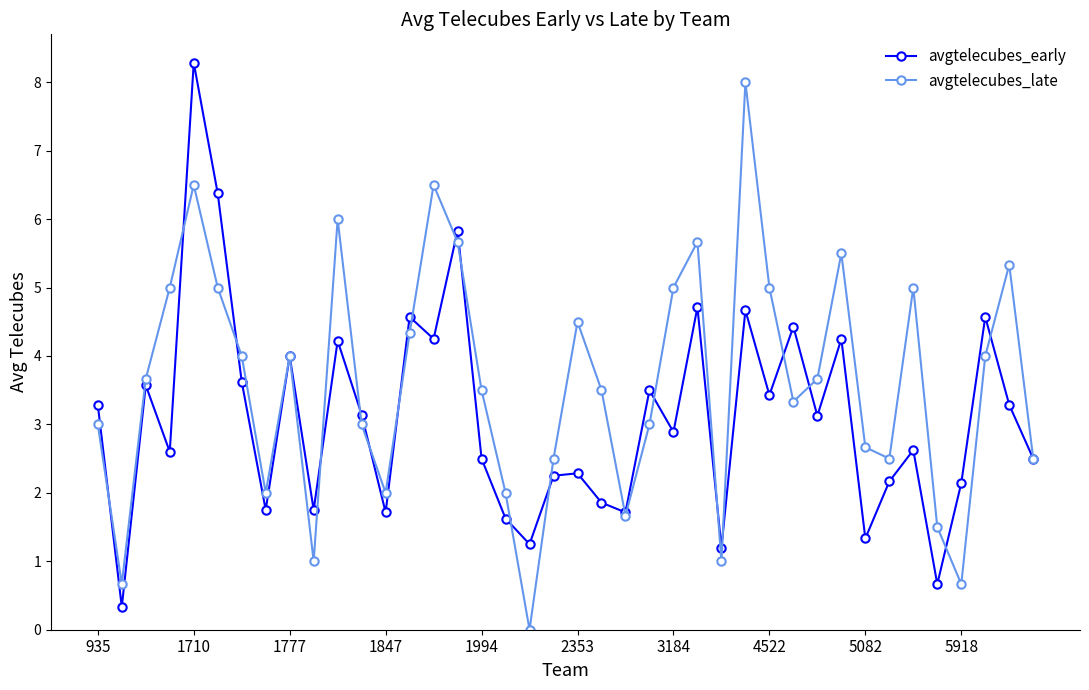

List the series in order of their overall mean, lowest first.

avgtelecubes_early, avgtelecubes_late